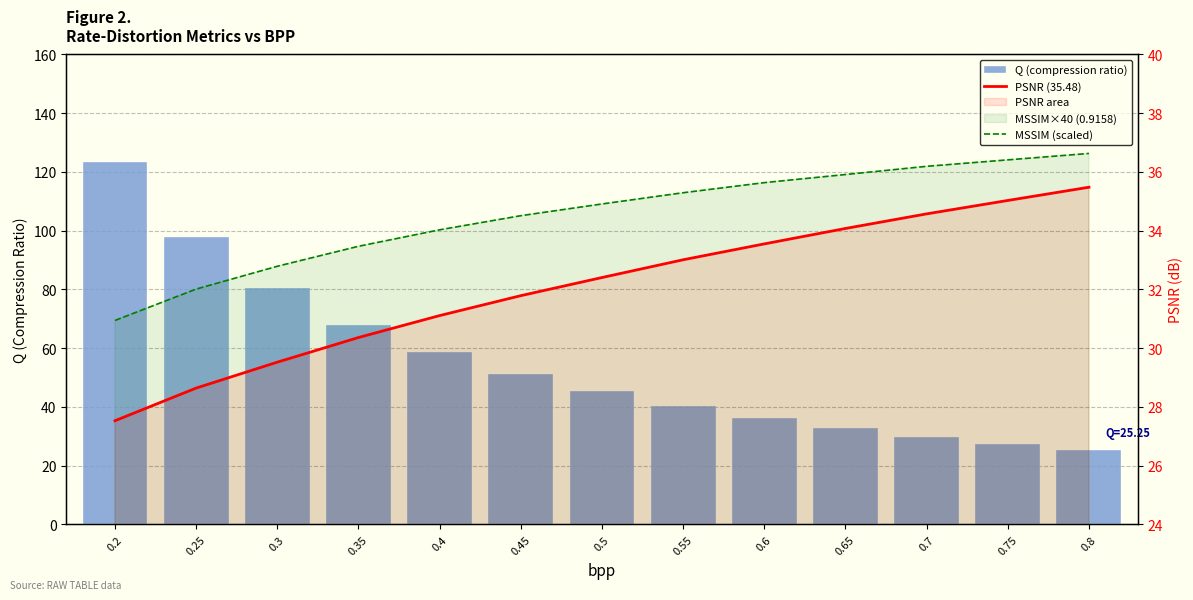

What is the value of the MSSIM (scaled) bar at the 6th from the left?

34.5